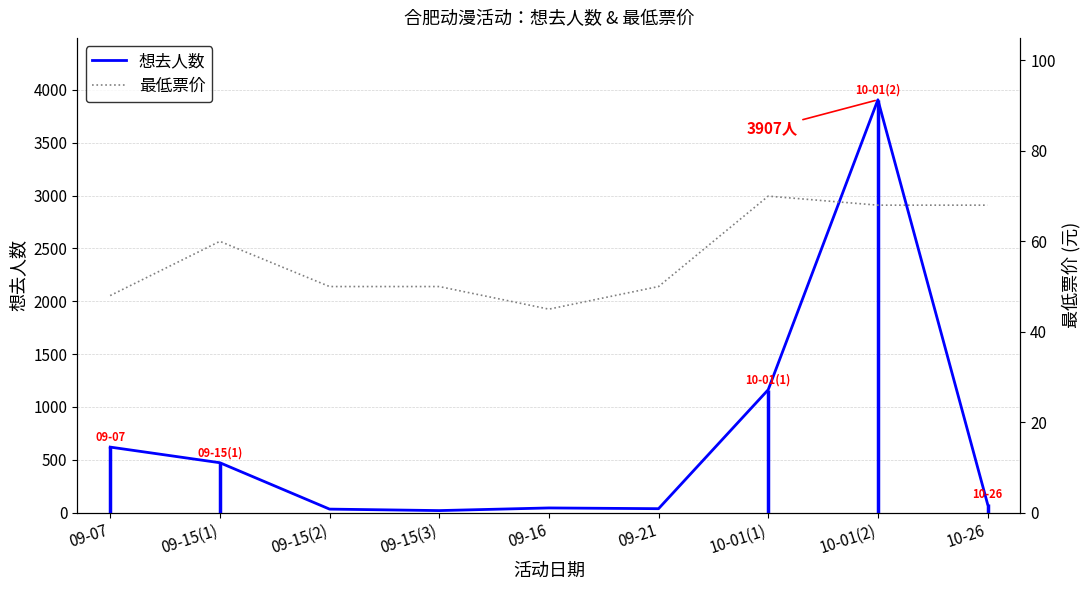

Rank the series by their maximum value, from highest to lowest.

想去人数, 最低票价